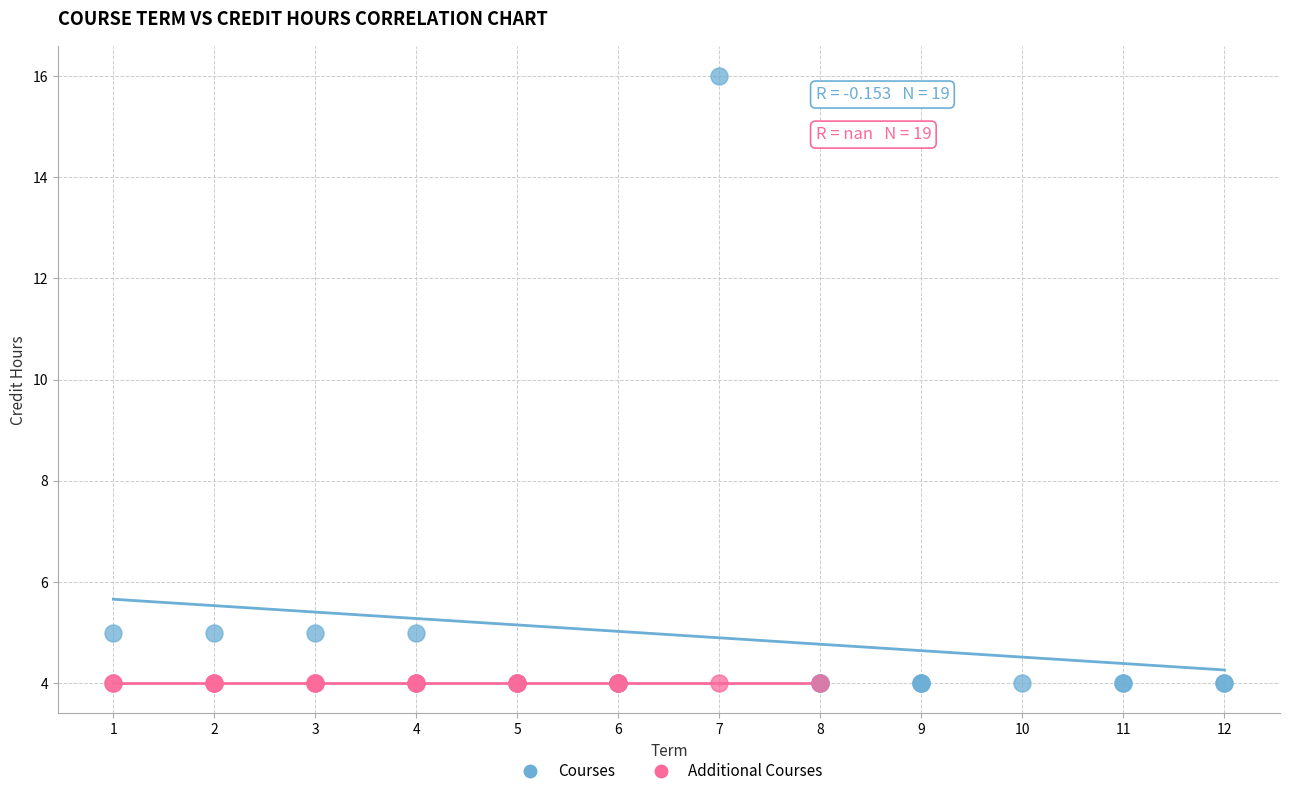

Which series reaches the maximum Y coordinate?

Courses